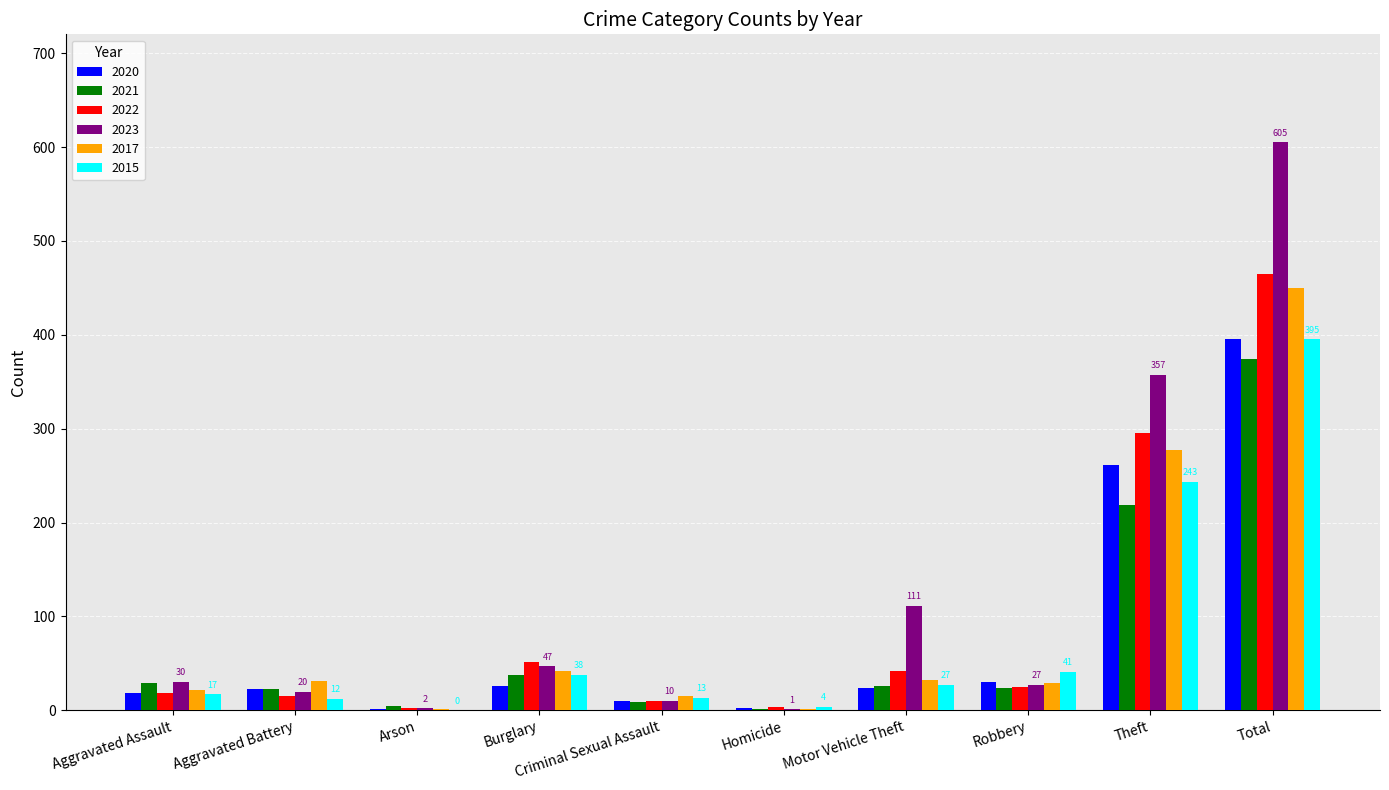

What is the approximate value of 2020 at Motor Vehicle Theft, to the nearest 10?

20